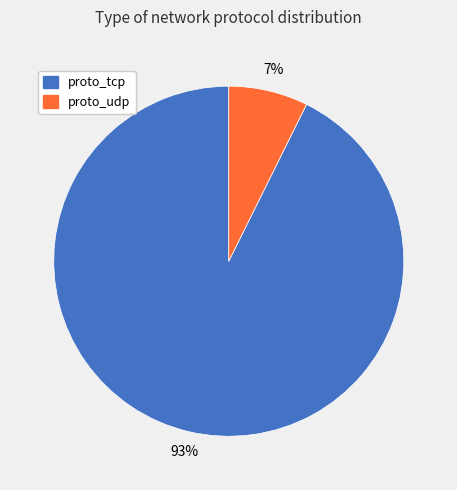

To the nearest percent, what is the average slice percentage?

50%